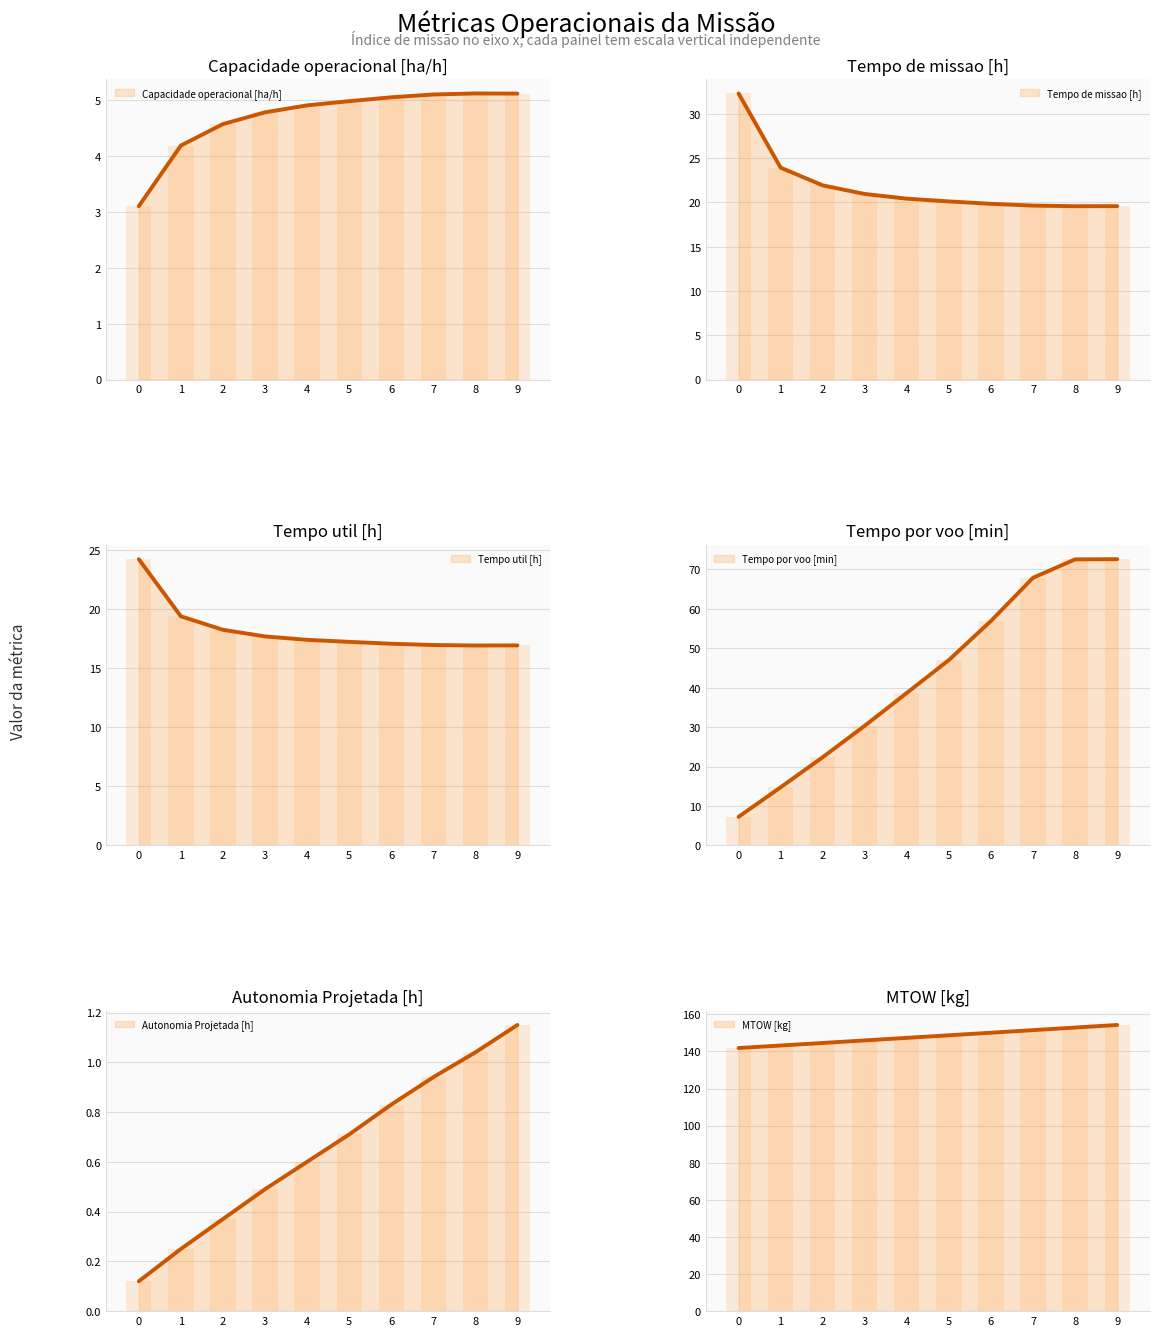

Count the number of data series in this chart.

6